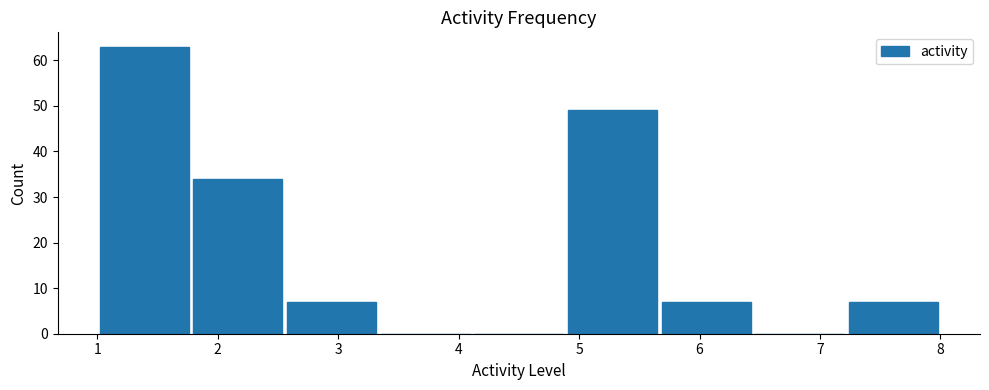

How tall is the bar that spans 5.7 to 6.4 on the x-axis? Neither the bar edges nor the heights are printed on the chart, so give them approximately, as read against the axes.

7